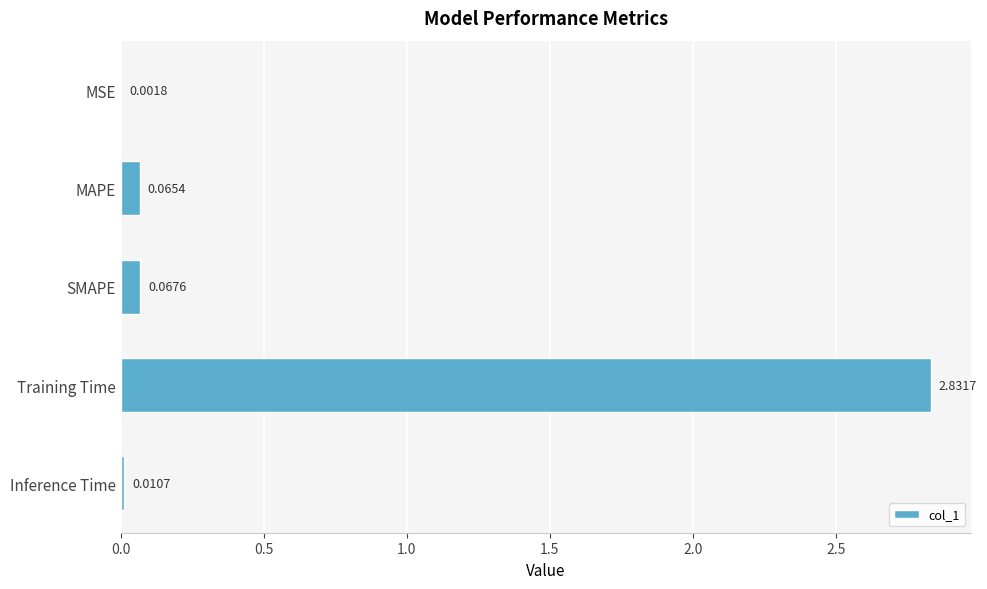

What is the sum of all values?

3.0